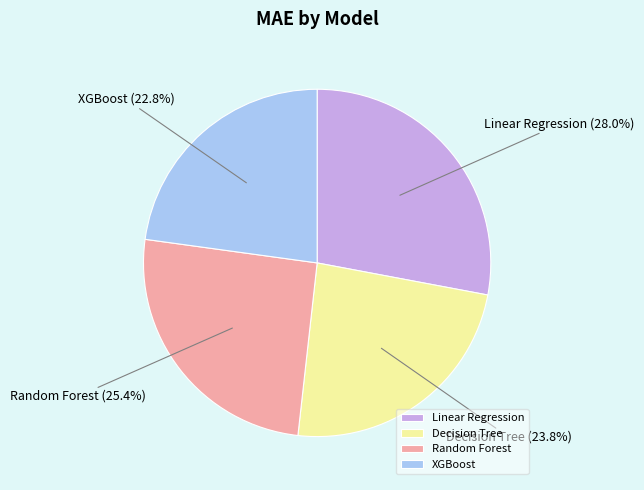

To the nearest percent, what percentage of the pie is Decision Tree?

24%